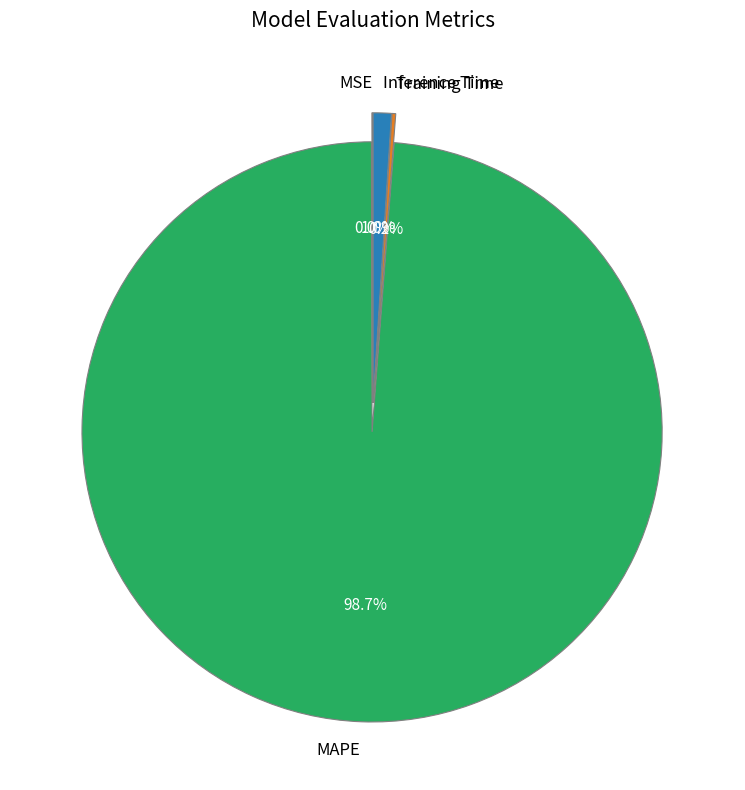

Which slice represents more than half of the pie?

MAPE